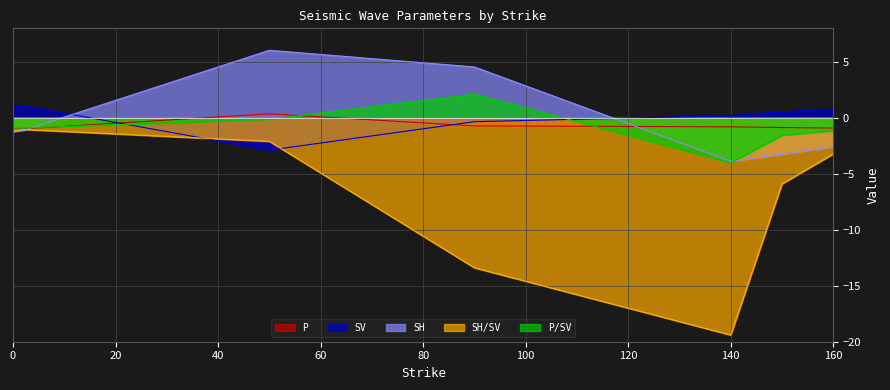

At which label does SV reach its minimum?

50